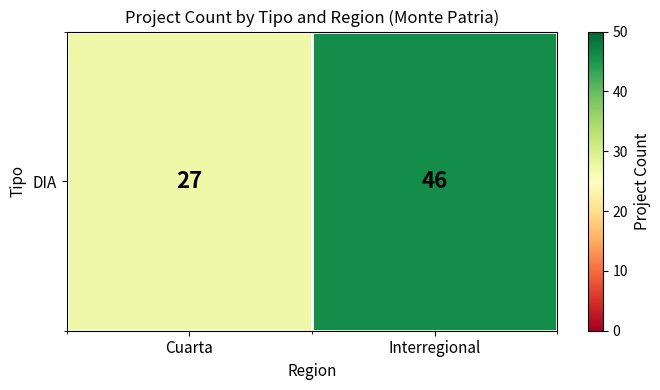

Which category has the highest value across all series?

Interregional